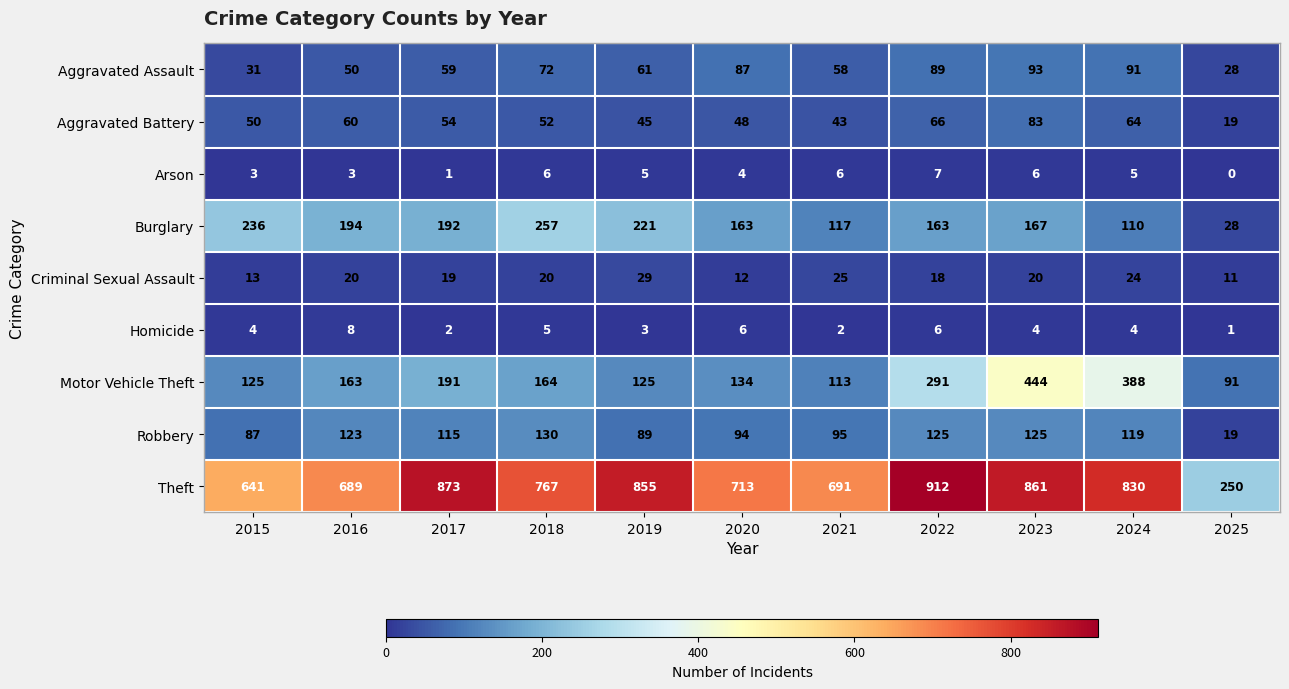

What is the difference between the highest and lowest values at 2025?

250